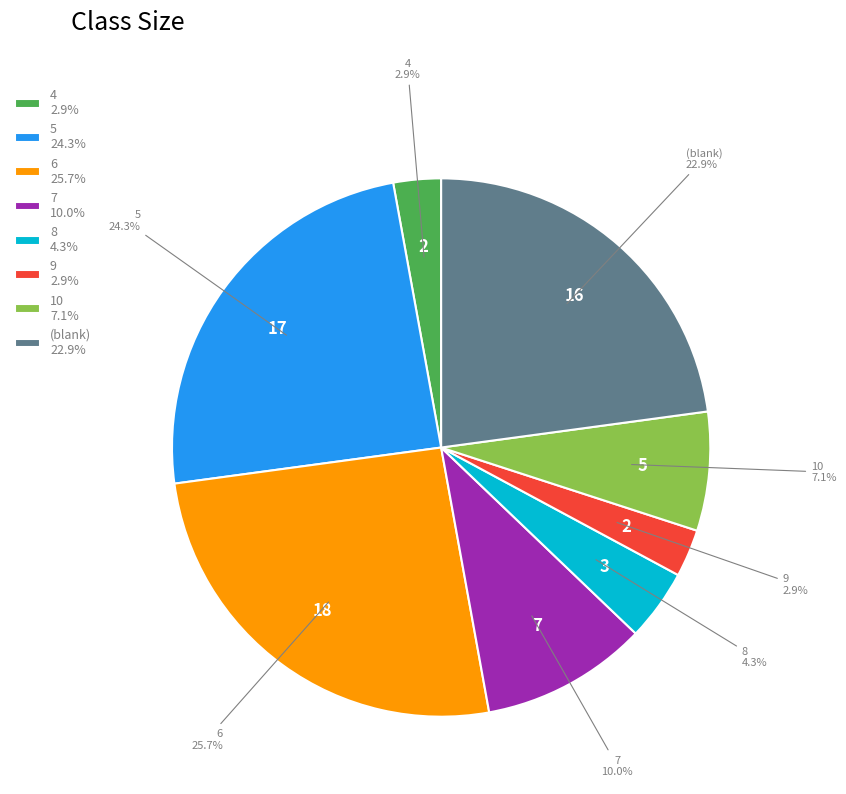

What percentage is the 6 slice, to the nearest percent?

26%